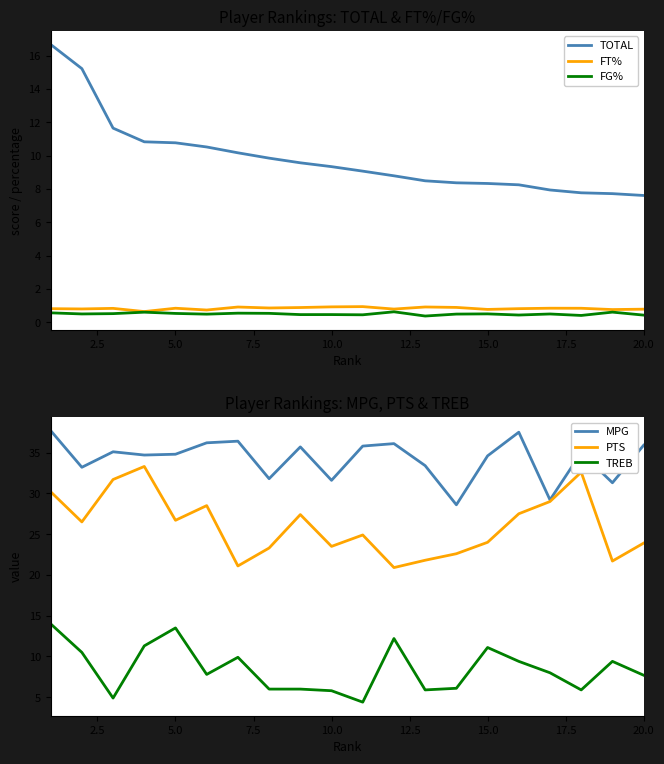

True or false: TREB and FT% cross at least once.

False